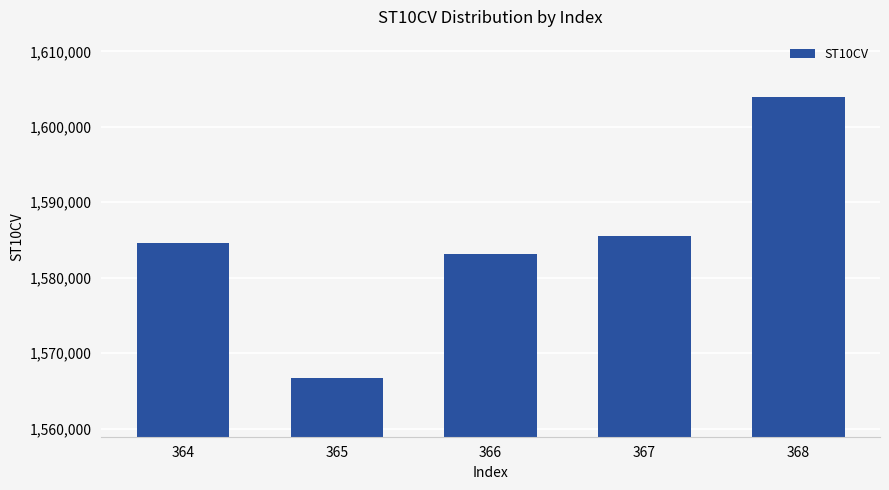

The chart shows a value of 2539412 at 368. True or false?

False